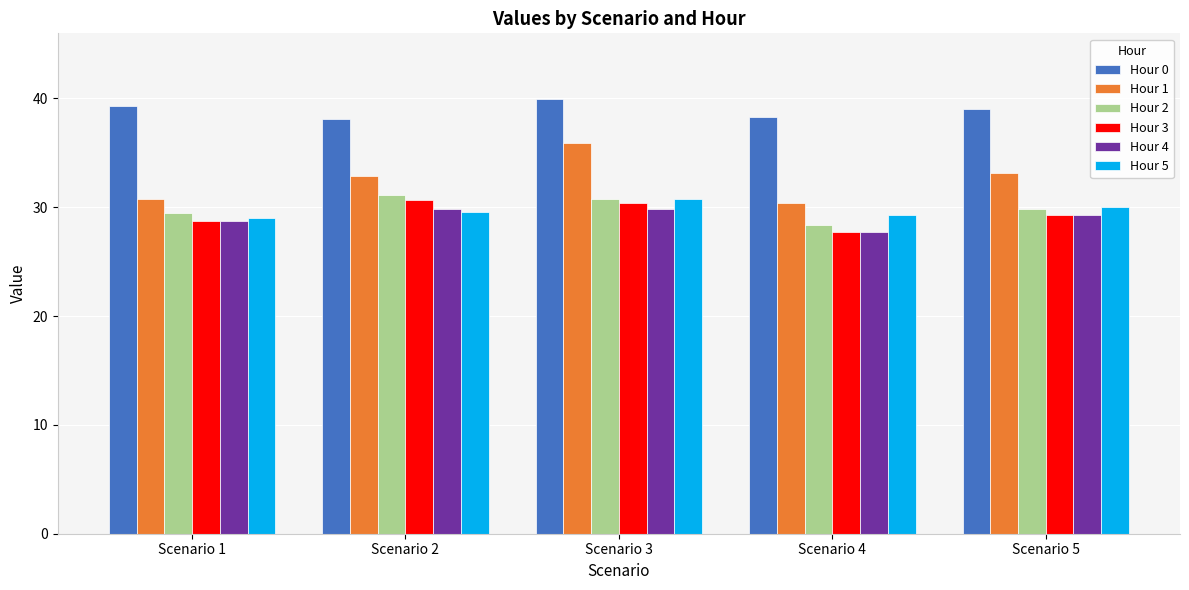

What are all the series names shown in the legend?

Hour 0, Hour 1, Hour 2, Hour 3, Hour 4, Hour 5